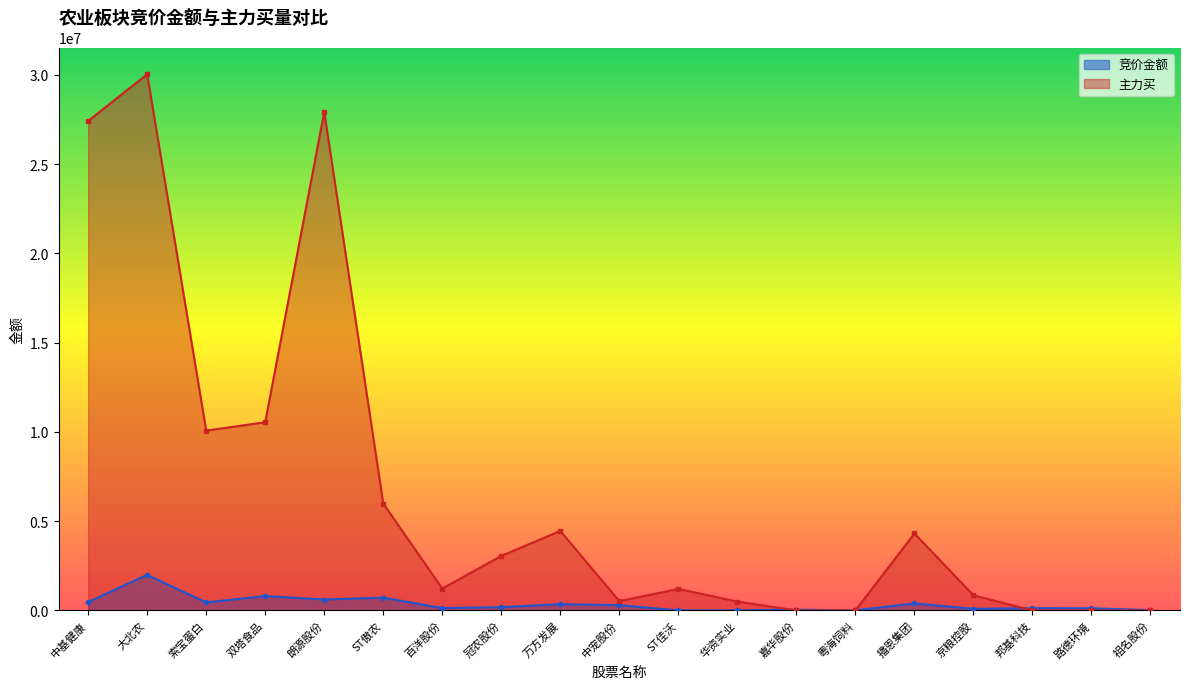

Is the value of 主力买 at 华资实业 greater than the value of 竞价金额 at 粤海饲料?

Yes